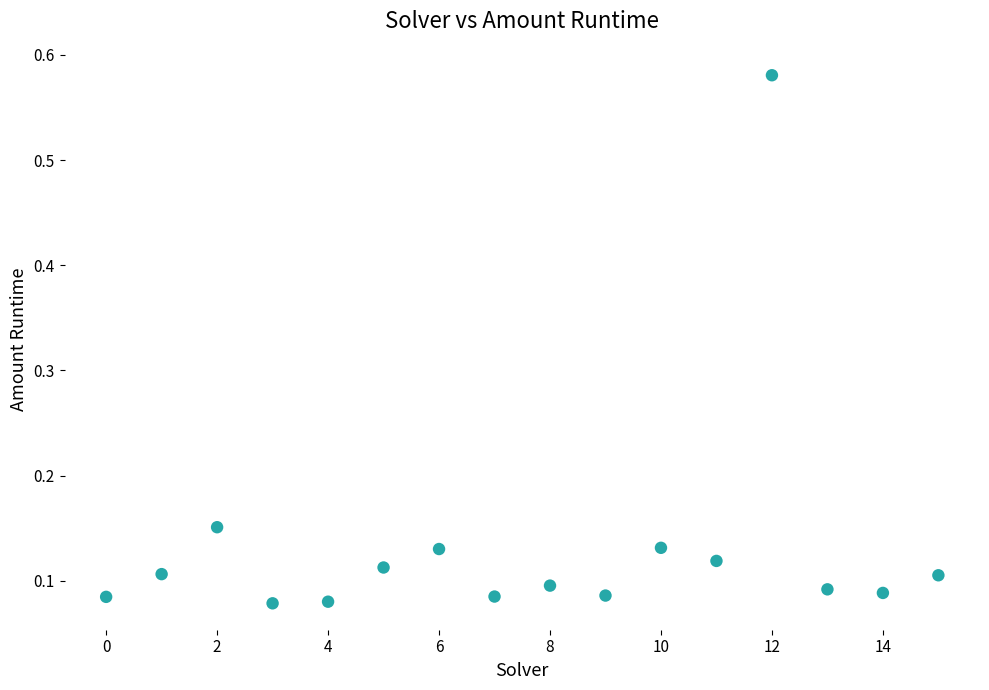

What is the range of Y values (max minus min)?

0.5